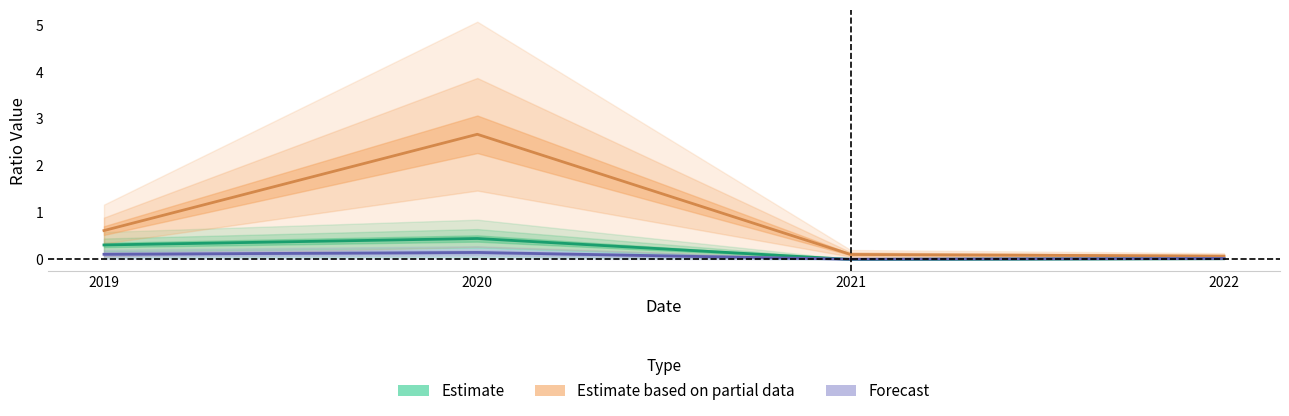

List the labels in order of debtToAssets value, largest first.

2020, 2019, 2022, 2021